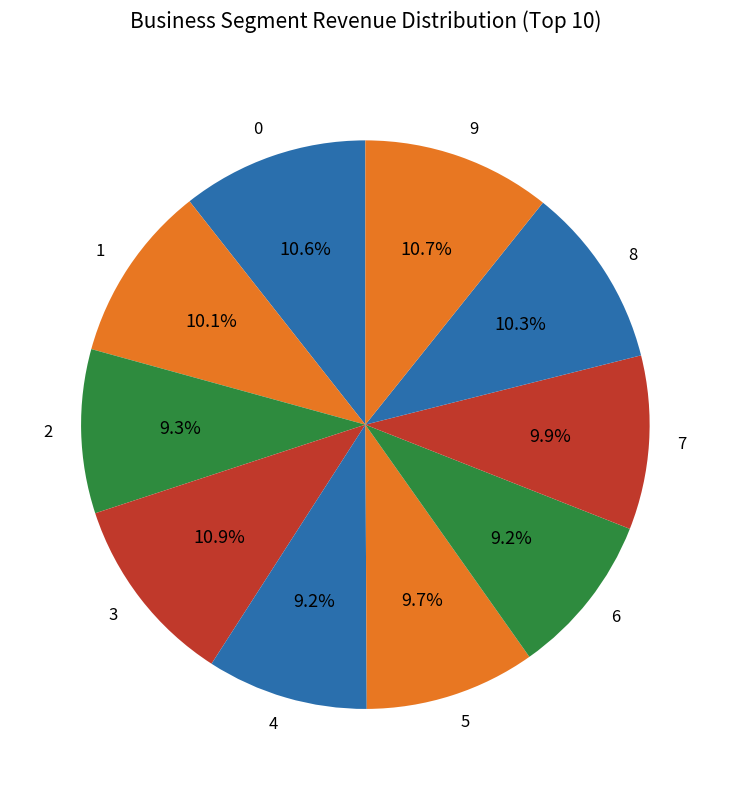

What percentage is the 1 slice, to the nearest percent?

10%